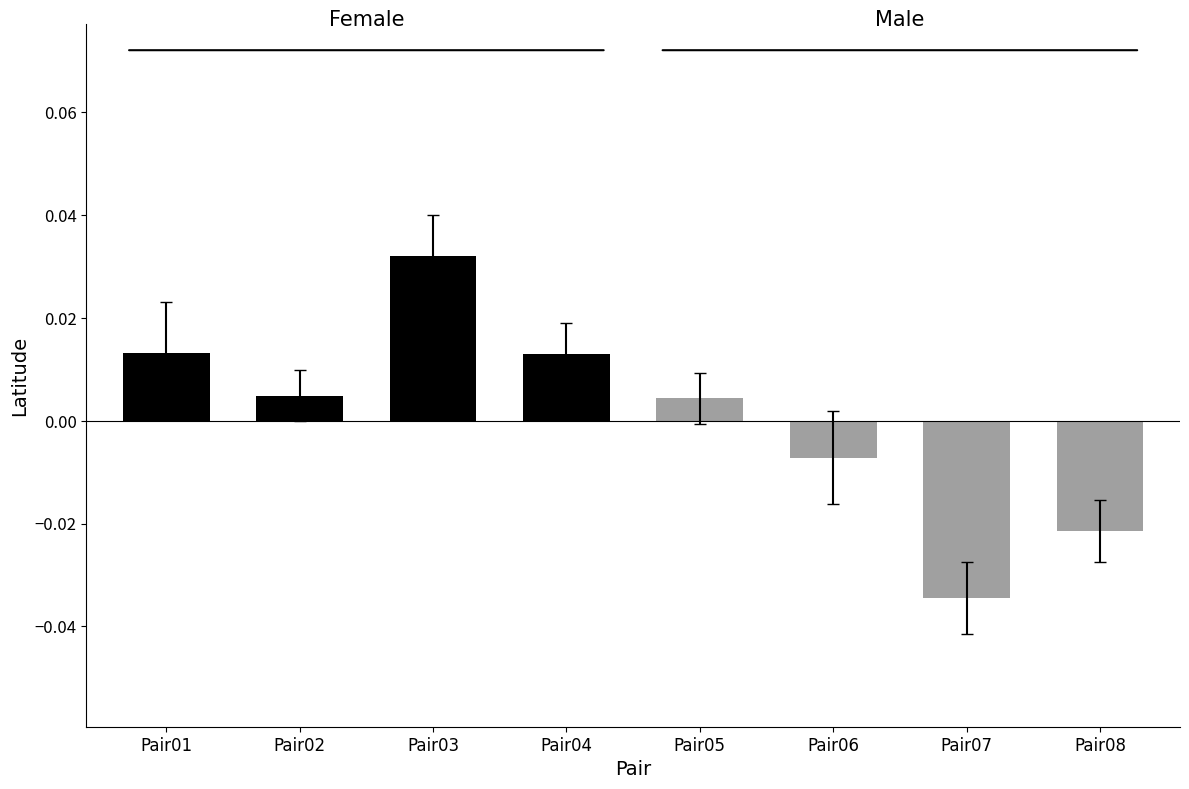

Are the bars grouped side by side (vs. stacked)?

Yes